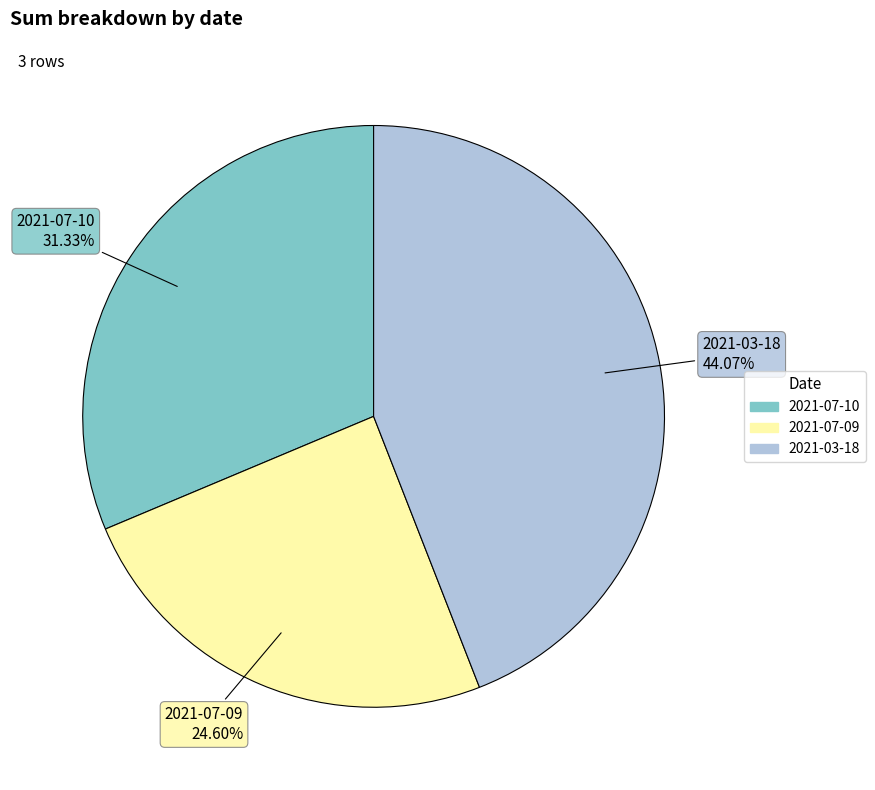

To the nearest percent, what is the combined percentage of 2021-03-18 and 2021-07-10?

75%